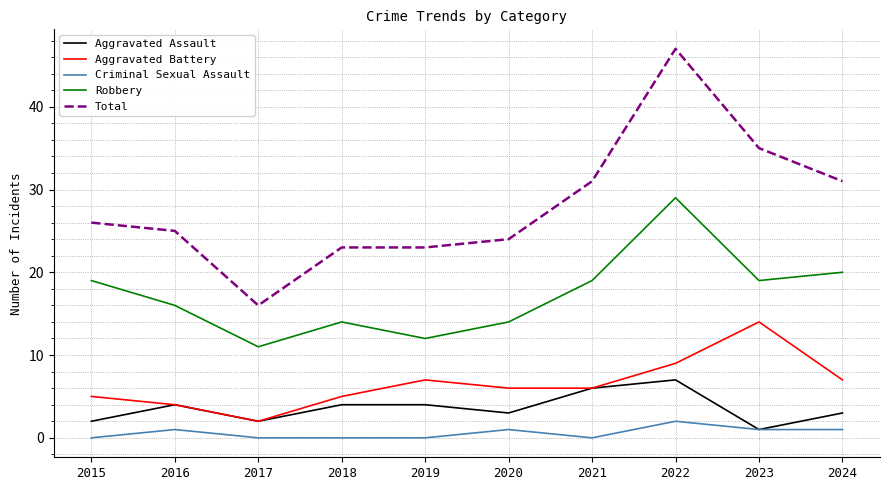

What value does the Robbery series have at 2023?

19